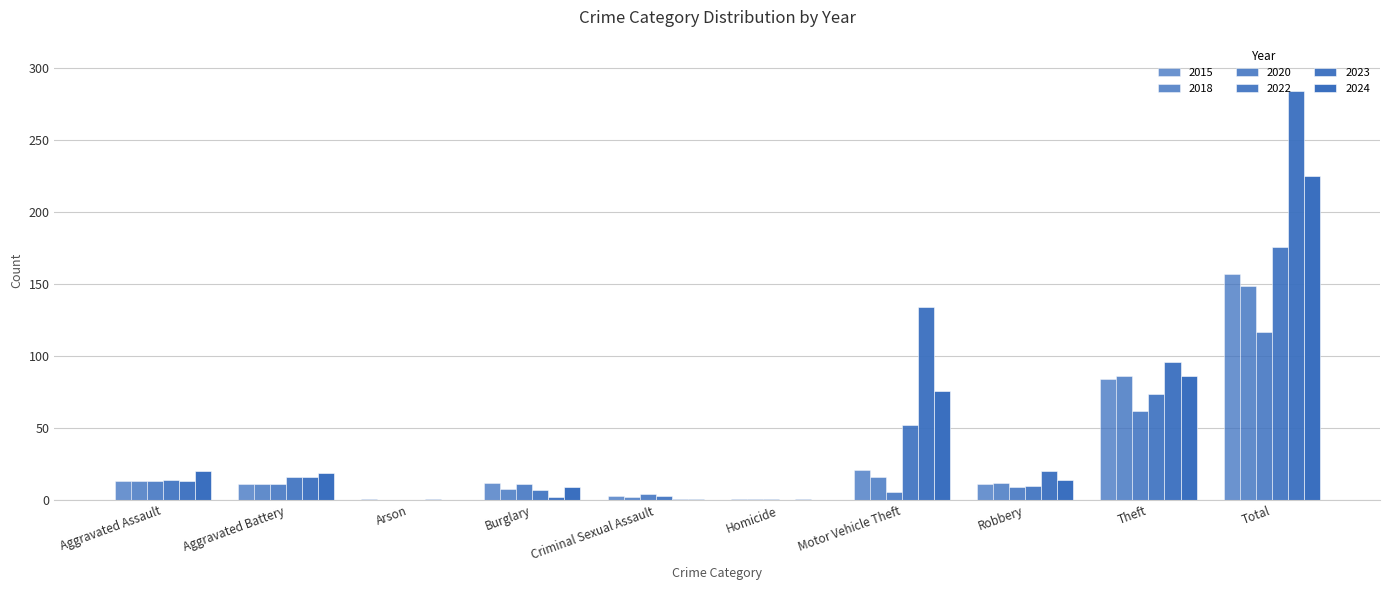

What is the sum of all 2020 values?

234